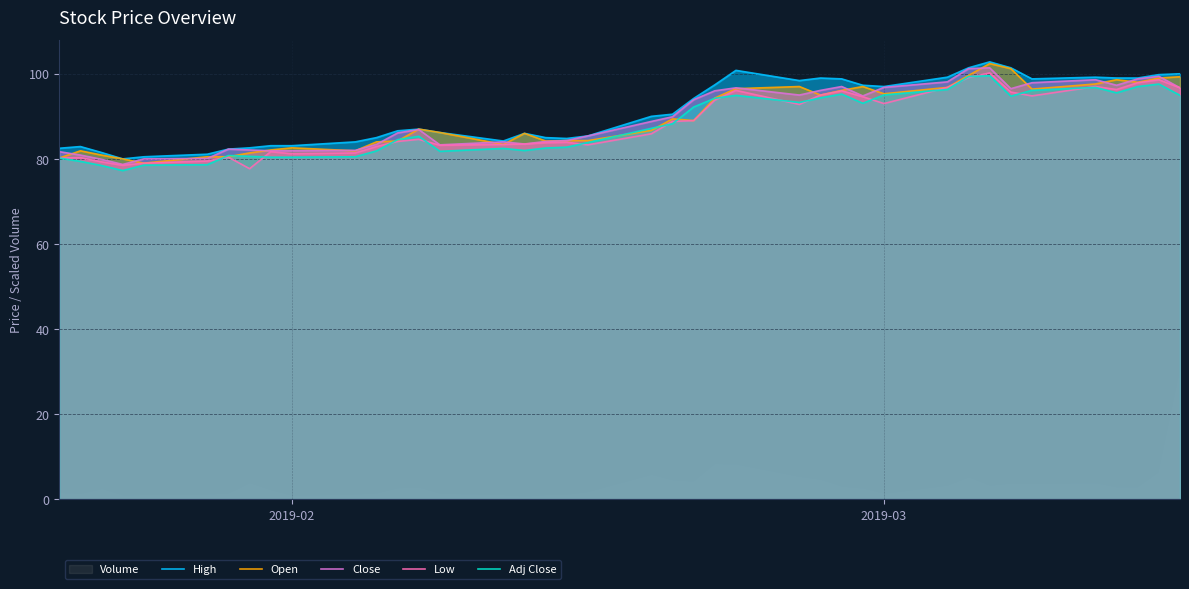

In Adj Close, how many points are higher than both neighbors (excluding endpoints)?

8